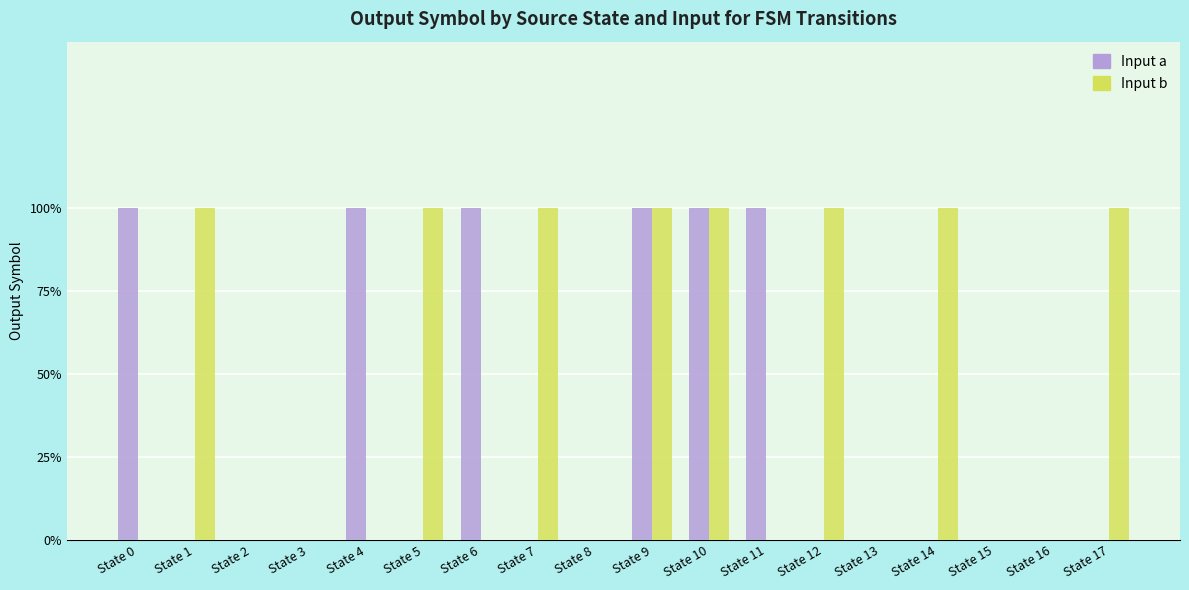

List the labels in order of Input b value, largest first.

State 1, State 5, State 7, State 9, State 10, State 12, State 14, State 17, State 0, State 2, State 3, State 4, State 6, State 8, State 11, State 13, State 15, State 16